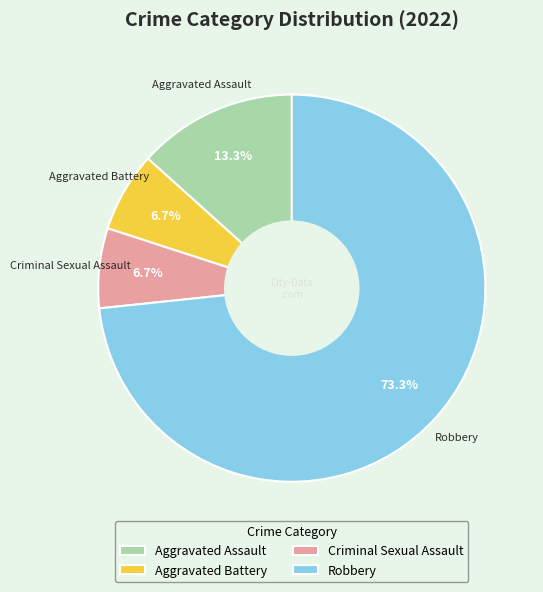

Which slice is the largest?

Robbery